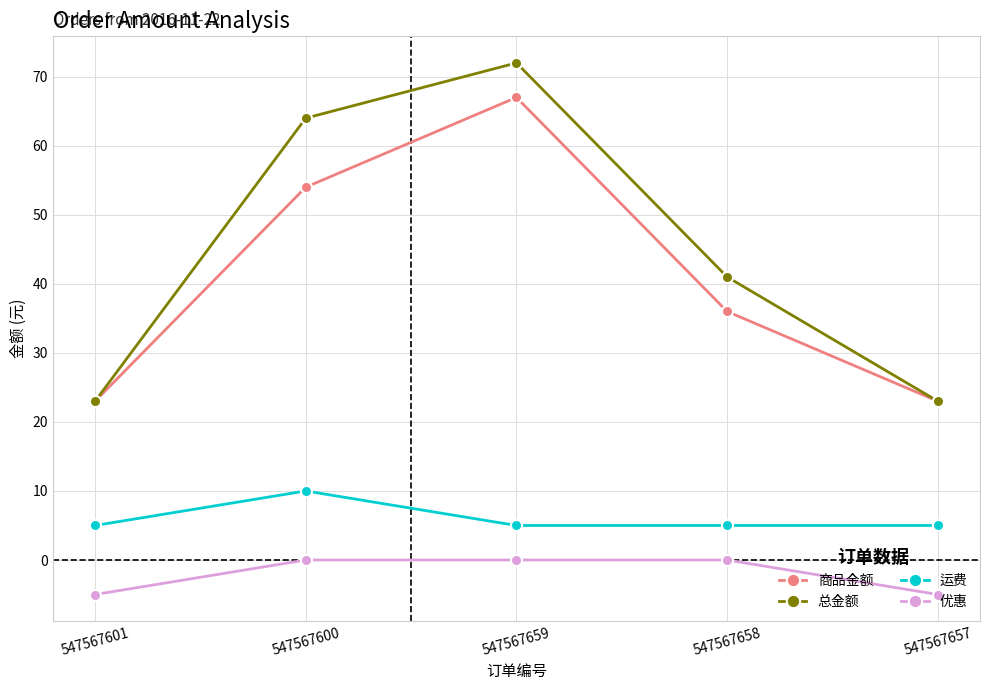

How many 优惠 values are between -5 and 0?

5